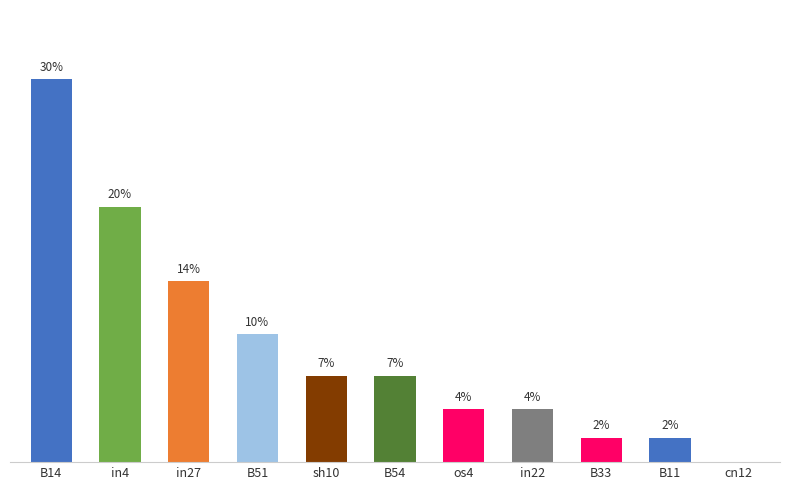

Rank the categories by value from lowest to highest.

cn12, B33, B11, os4, in22, sh10, B54, B51, in27, in4, B14